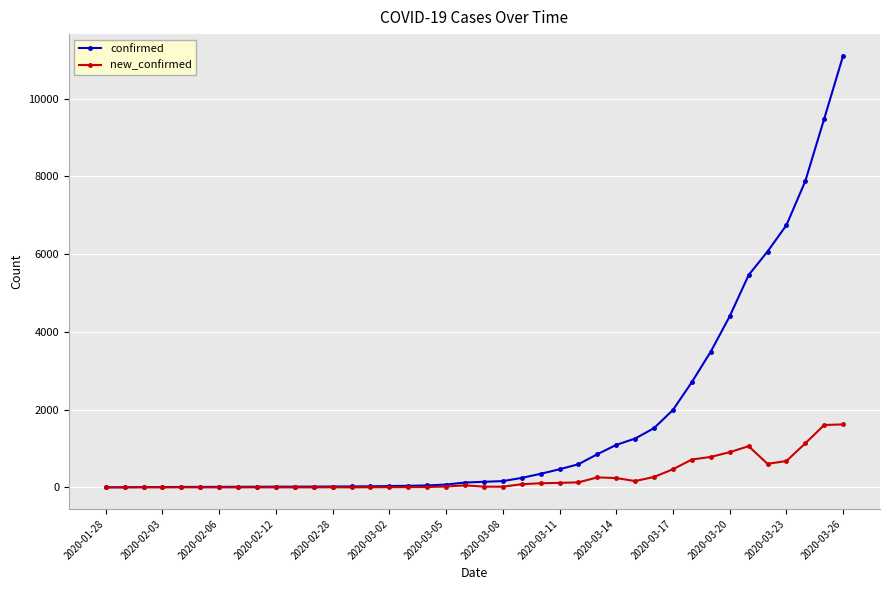

Which series has the largest total across all categories?

confirmed